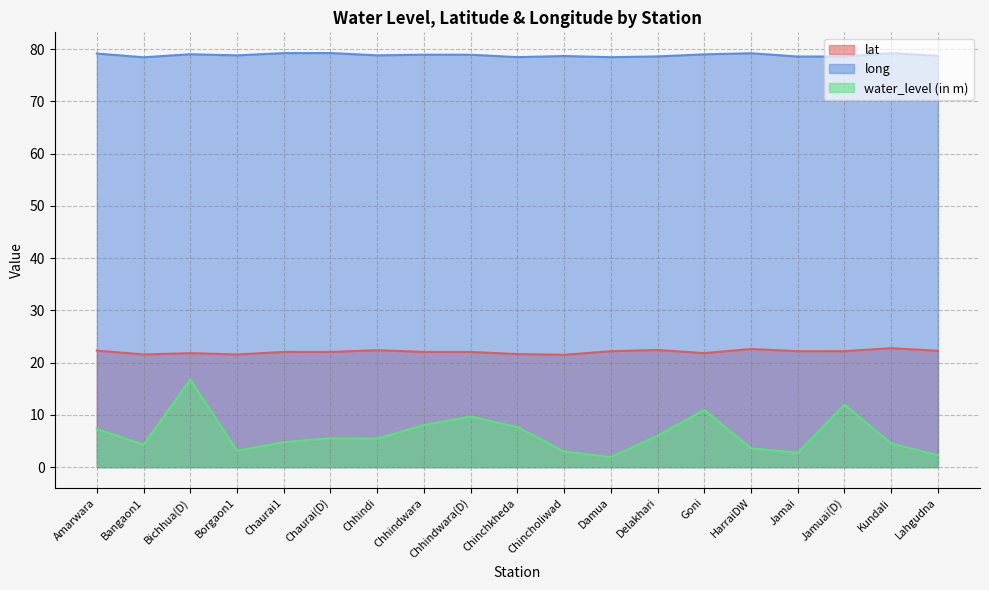

At how many categories does at least one series exceed 66?

19